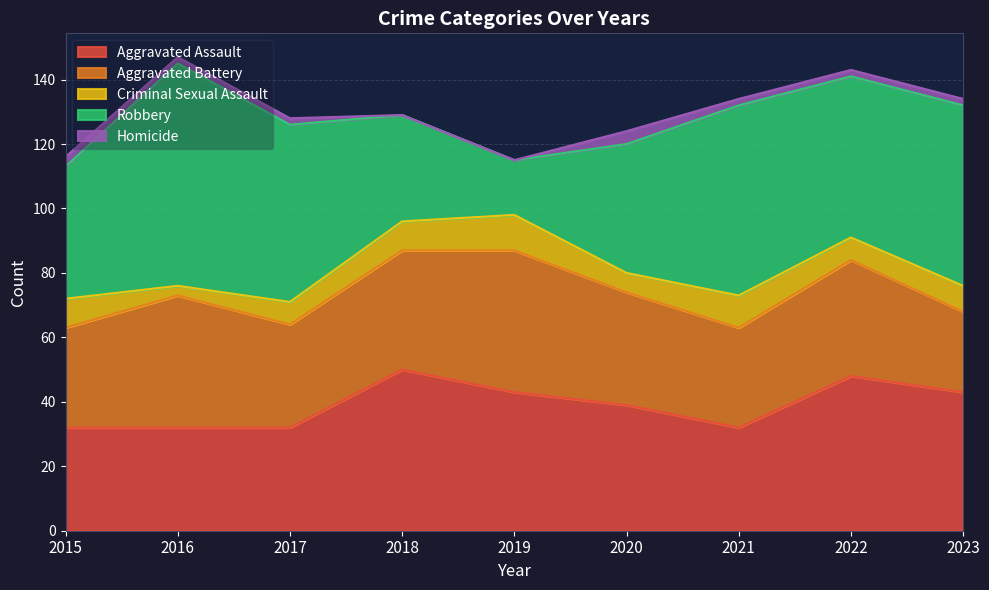

What is the average value of the Robbery series?

47